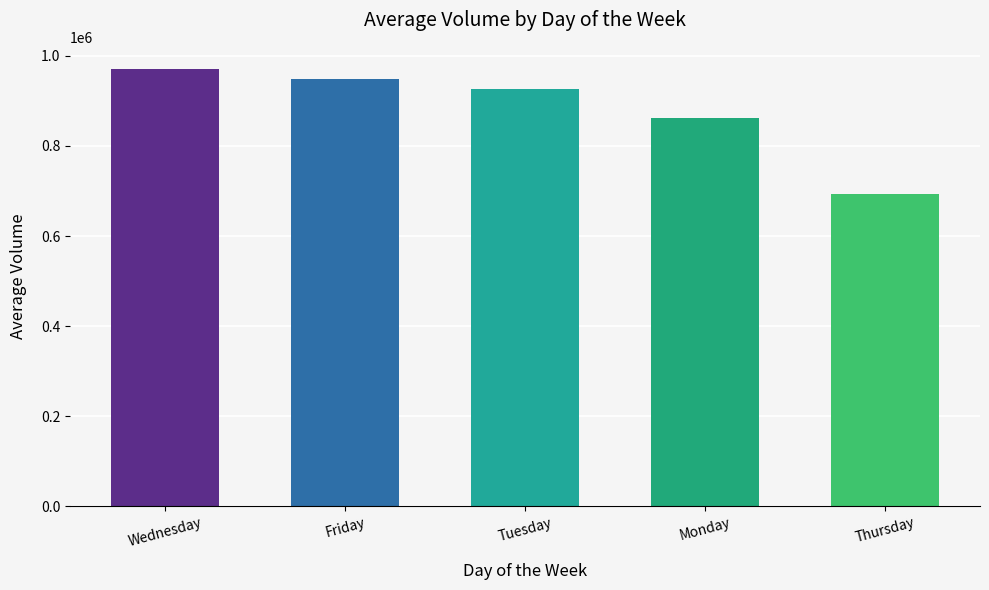

What is the label of the 2nd bar from the left?

Friday